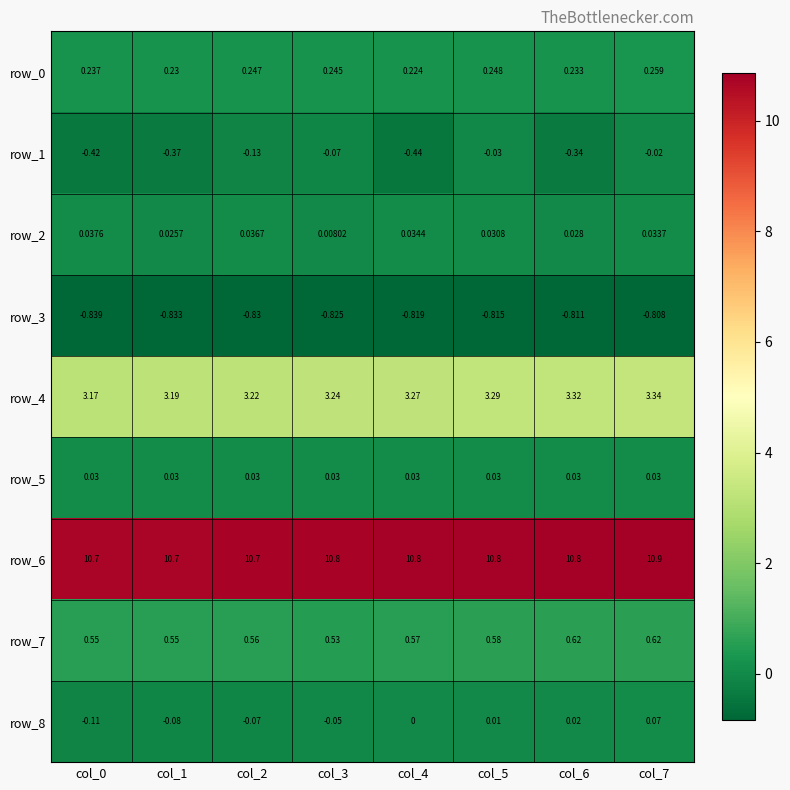

List the labels in order of row_4 value, smallest first.

col_0, col_1, col_2, col_3, col_4, col_5, col_6, col_7